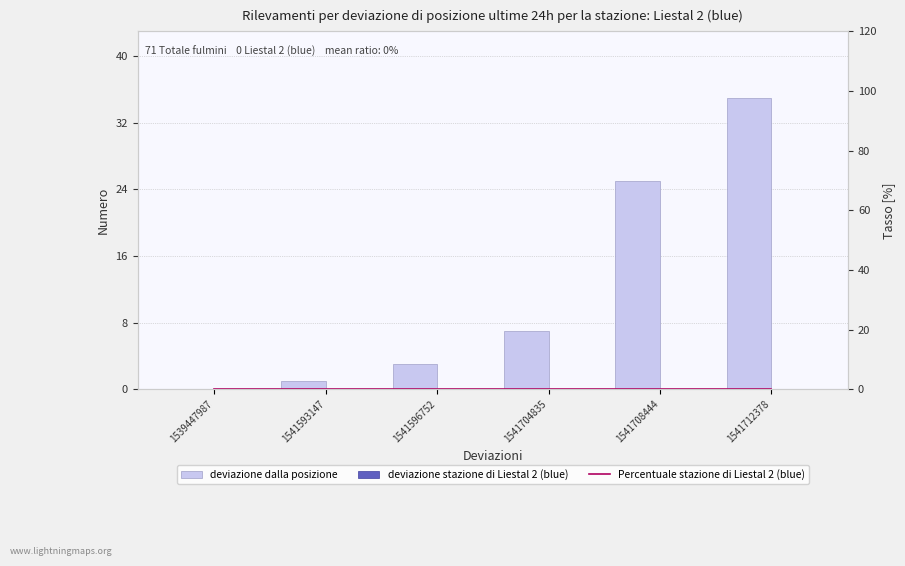

What are all the series names shown in the legend?

deviazione dalla posizione, deviazione stazione di Liestal 2 (blue), Percentuale stazione di Liestal 2 (blue)